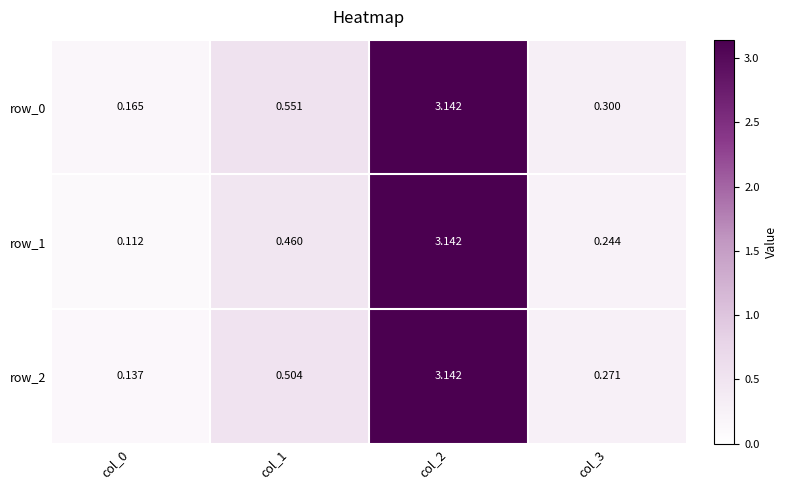

Is the value of row_2 at col_3 greater than the value of row_1 at col_0?

Yes